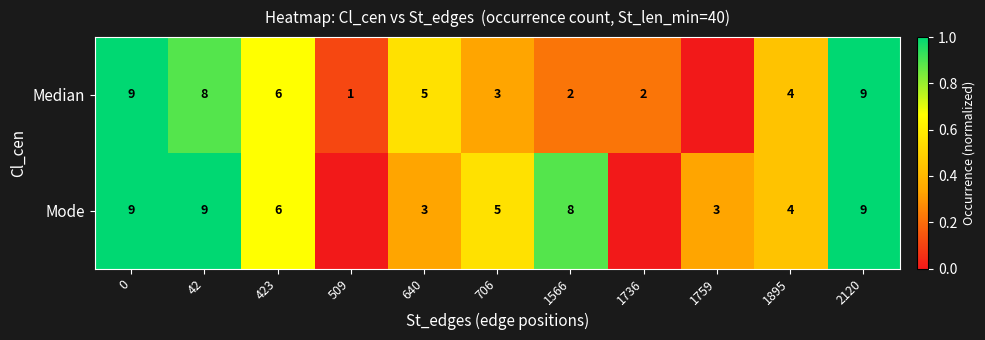

At 1566, list the series in order from smallest to largest.

Median, Mode